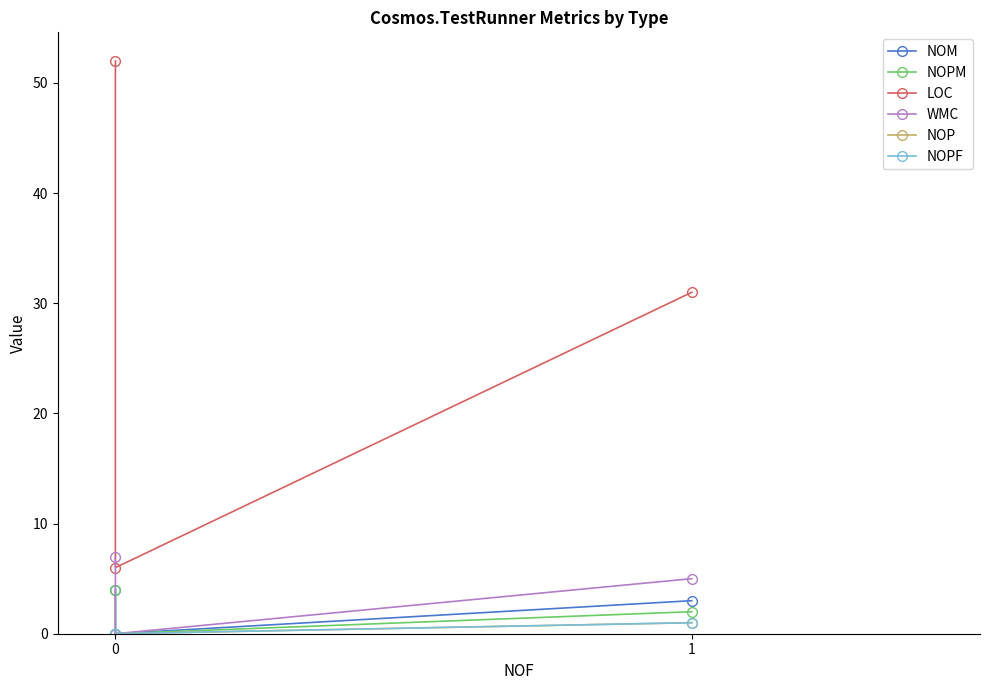

What is the value of the LOC point at the 1st from the left?

52